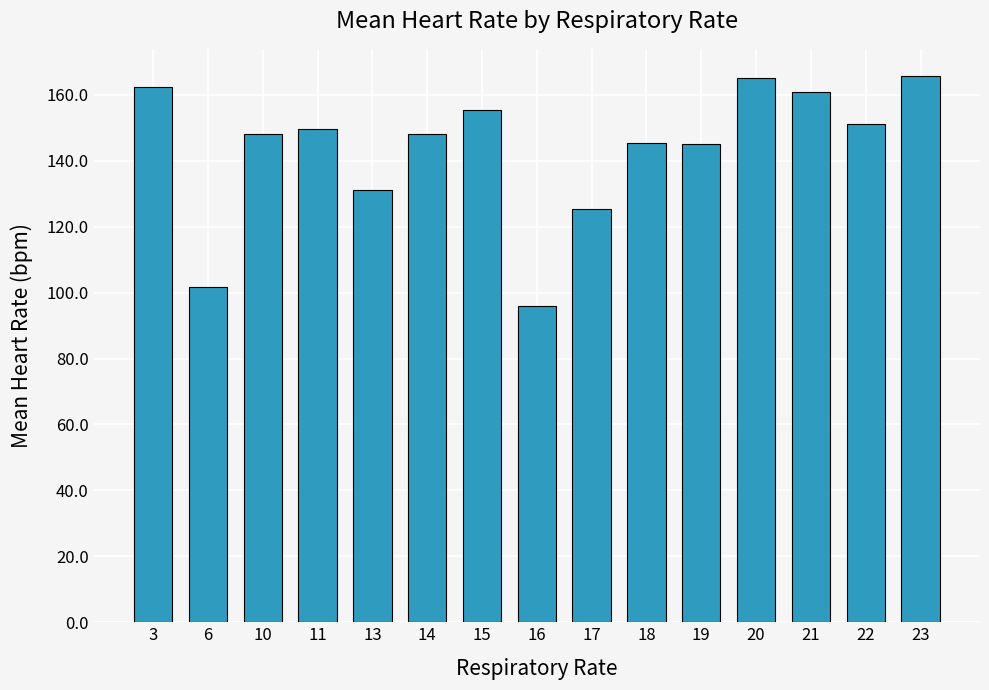

What value does the data have at 13?

131.0